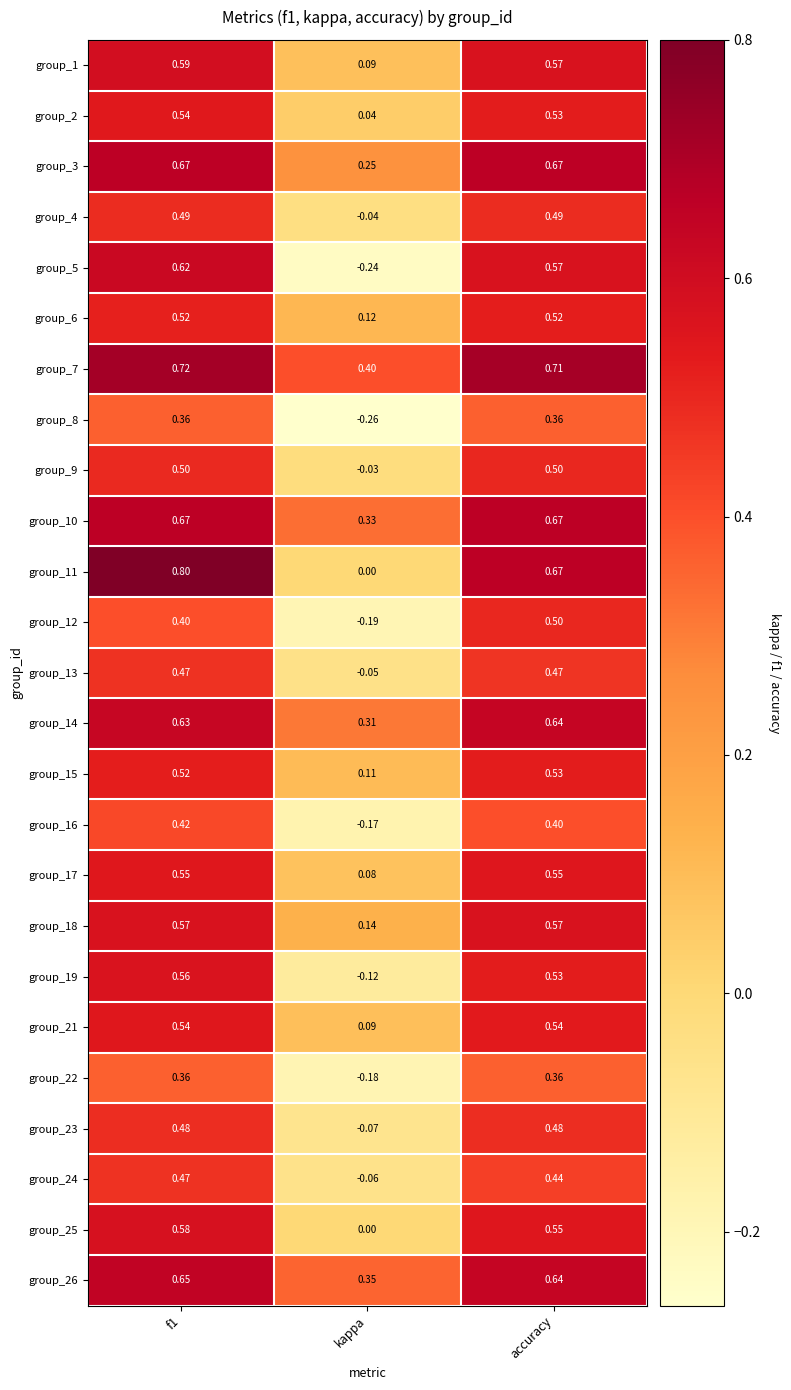

At which label is group_11 closest to 0?

kappa